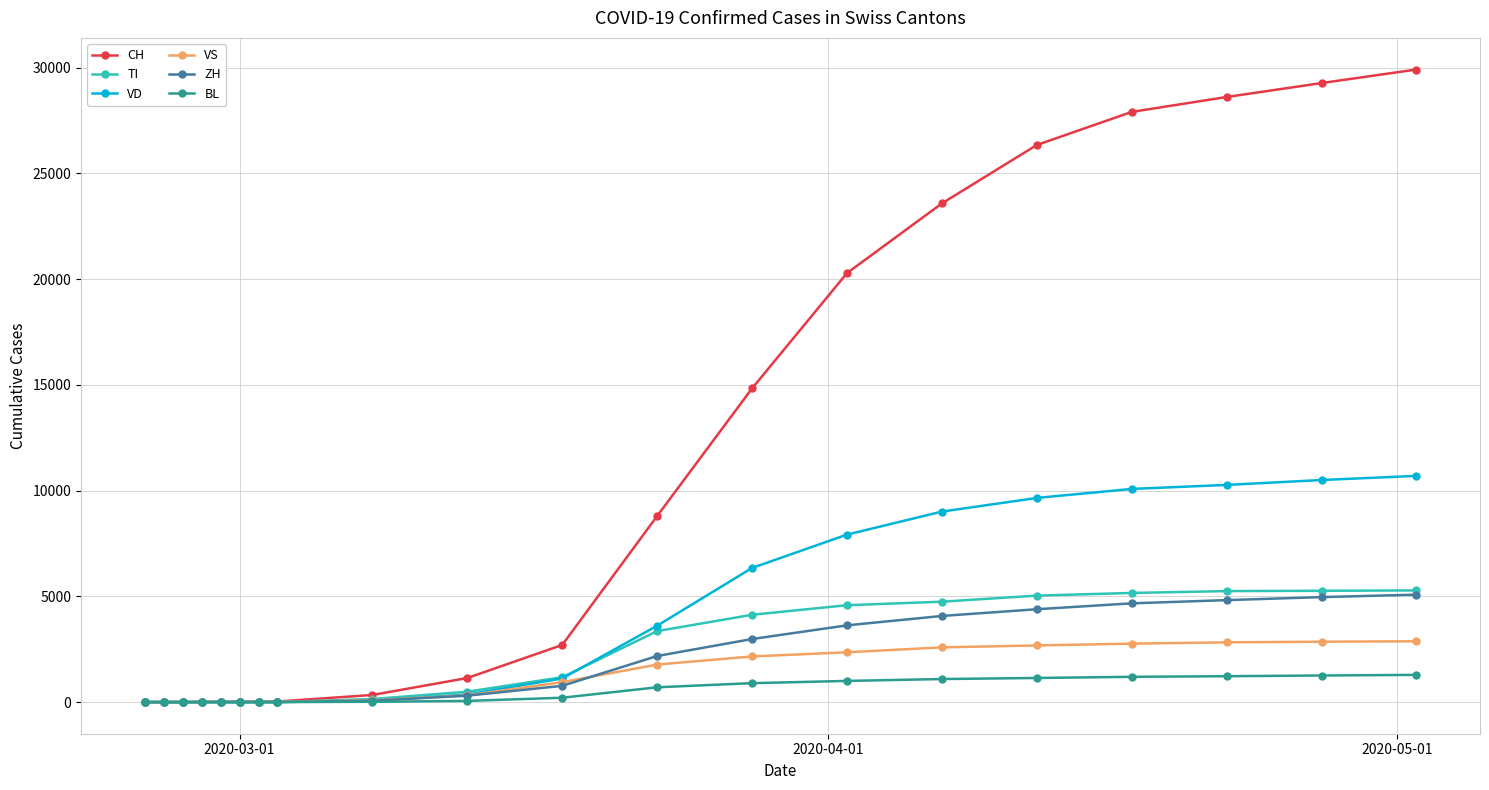

How many lines are shown in the chart?

6